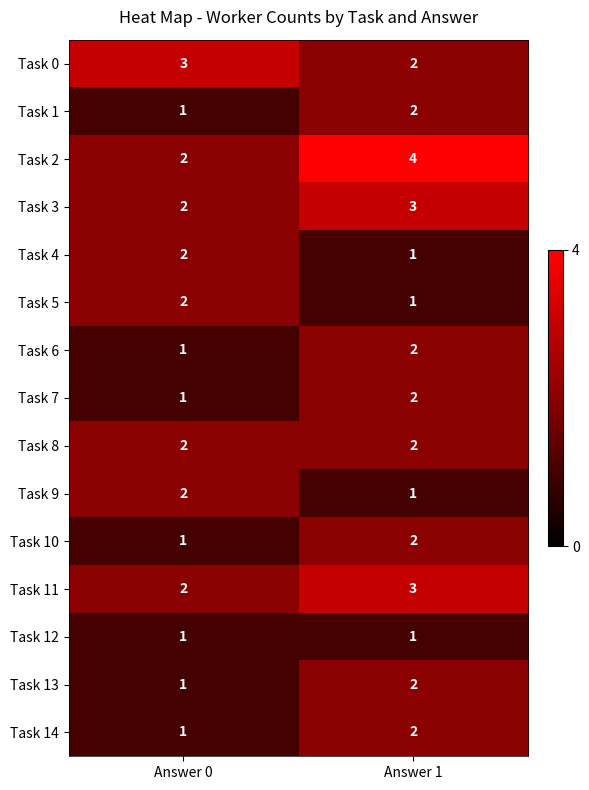

Reading left to right, transcribe all the data shown in this chart.

Task 0: Answer 0=3	Answer 1=2
Task 1: Answer 0=1	Answer 1=2
Task 2: Answer 0=2	Answer 1=4
Task 3: Answer 0=2	Answer 1=3
Task 4: Answer 0=2	Answer 1=1
Task 5: Answer 0=2	Answer 1=1
Task 6: Answer 0=1	Answer 1=2
Task 7: Answer 0=1	Answer 1=2
Task 8: Answer 0=2	Answer 1=2
Task 9: Answer 0=2	Answer 1=1
Task 10: Answer 0=1	Answer 1=2
Task 11: Answer 0=2	Answer 1=3
Task 12: Answer 0=1	Answer 1=1
Task 13: Answer 0=1	Answer 1=2
Task 14: Answer 0=1	Answer 1=2